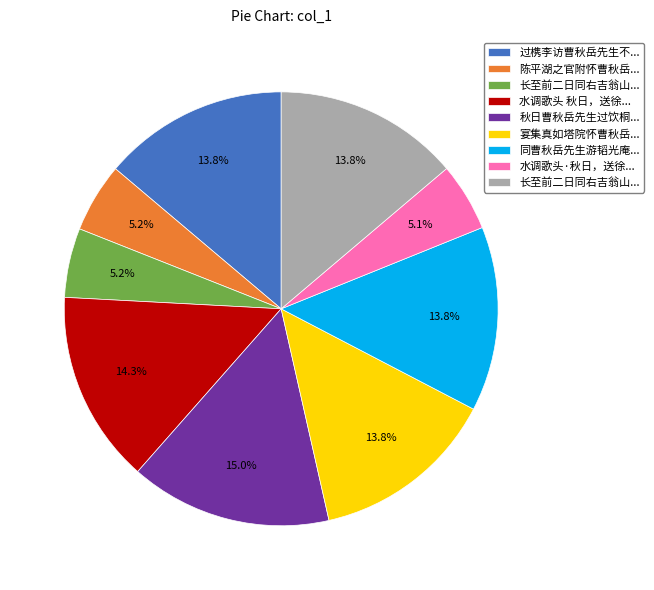

Does any single category account for the majority?

No